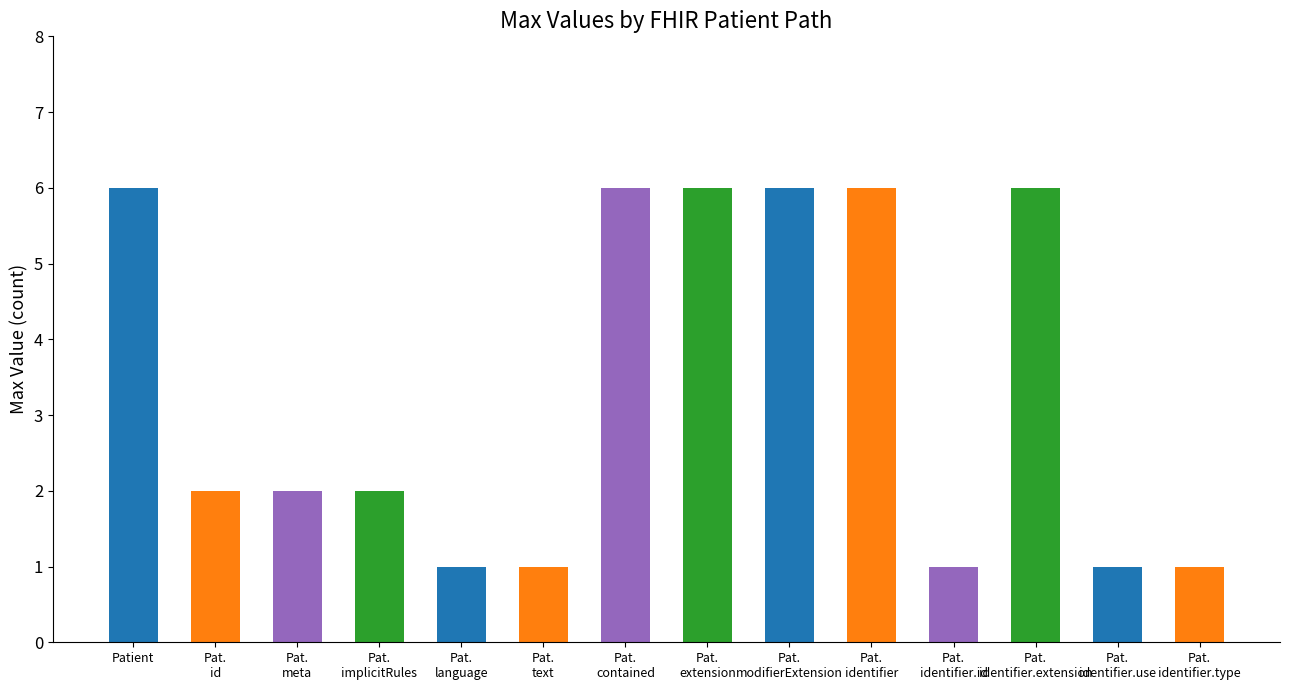

What is the greatest value displayed?

6